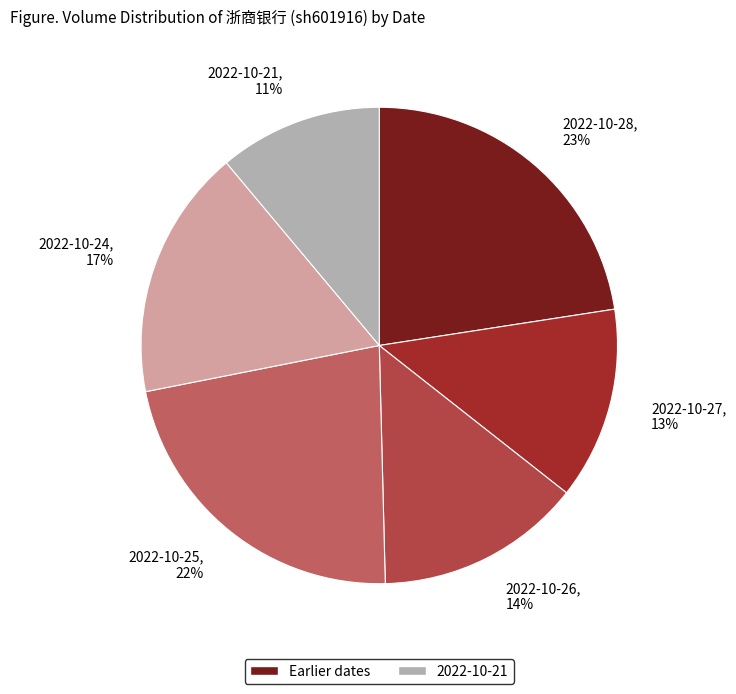

Which category has the smallest portion of the pie?

2022-10-21